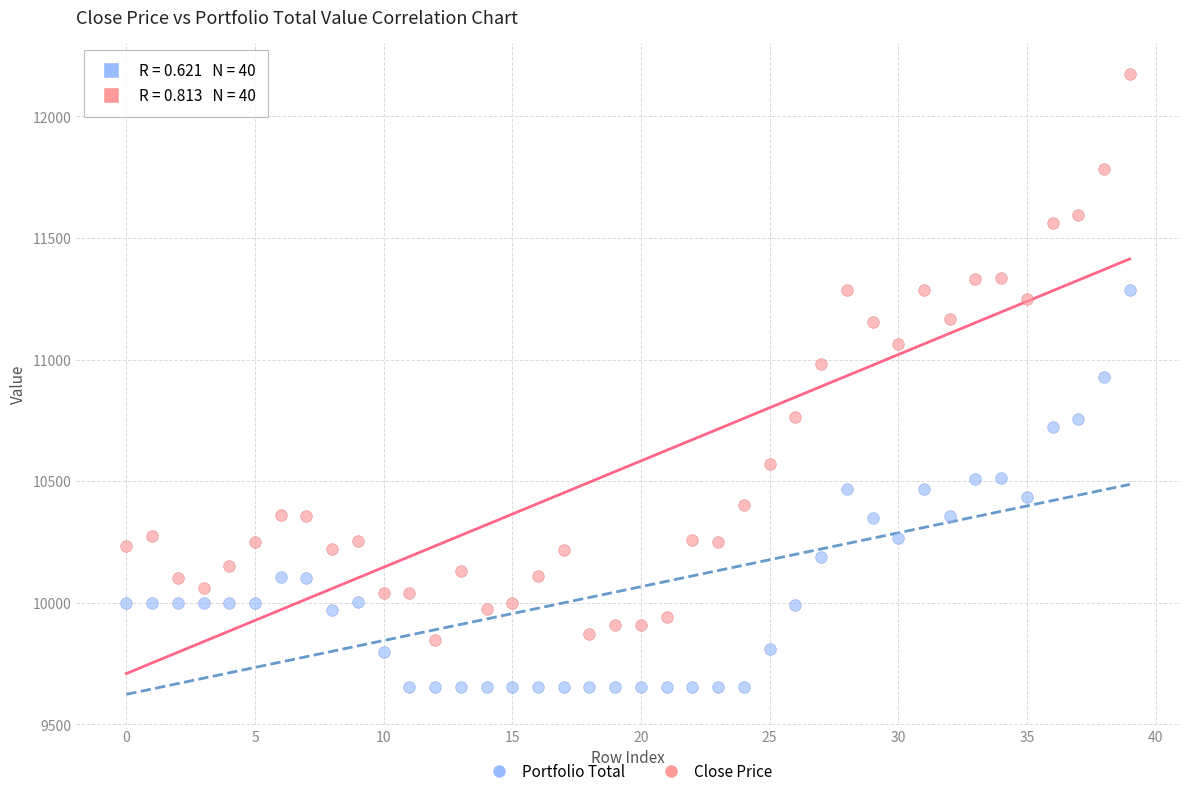

What are all the series names shown in the legend?

Portfolio Total, Close Price